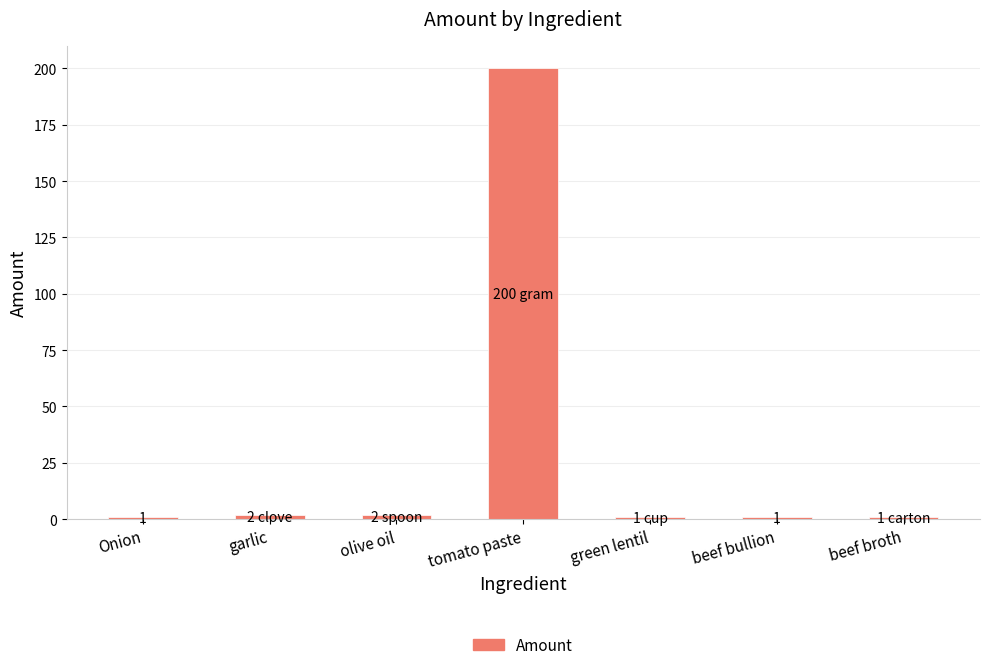

At which category does the chart reach its peak across all series?

tomato paste